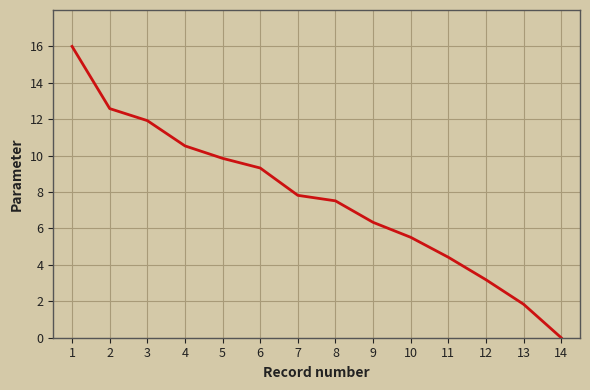

How many lines are shown in the chart?

1